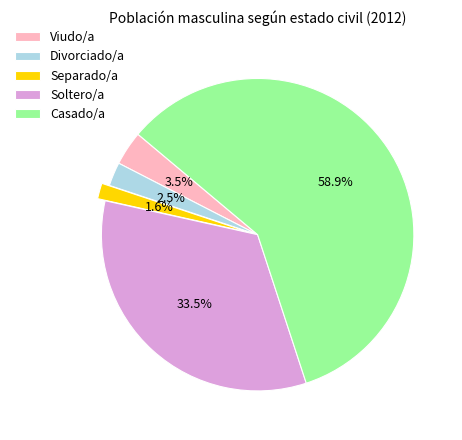

Does any single category account for the majority?

Yes